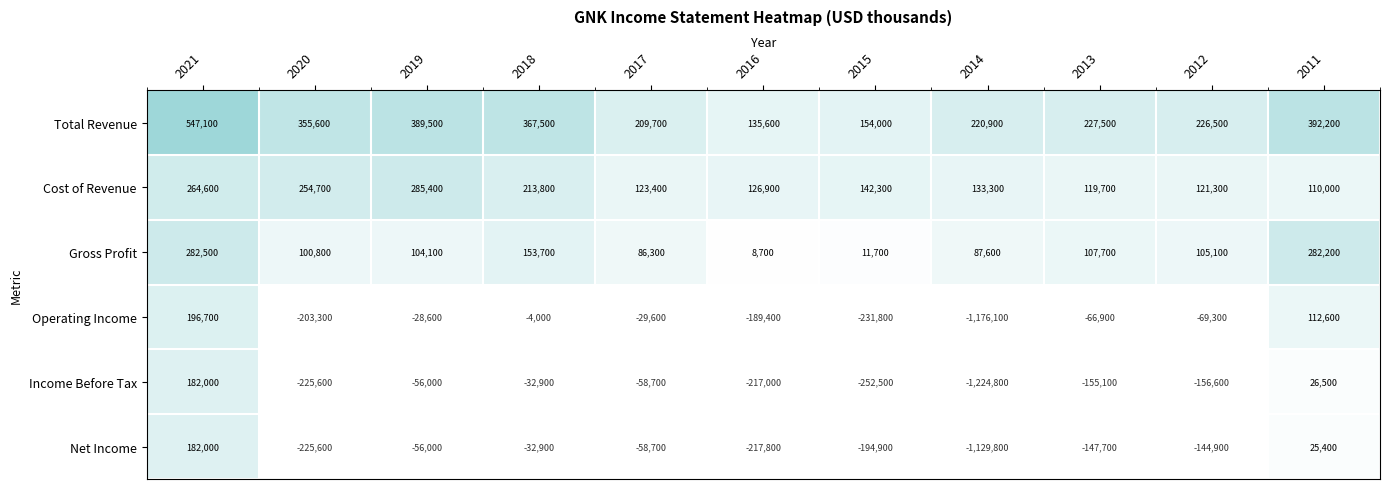

How many distinct data groups are displayed?

6